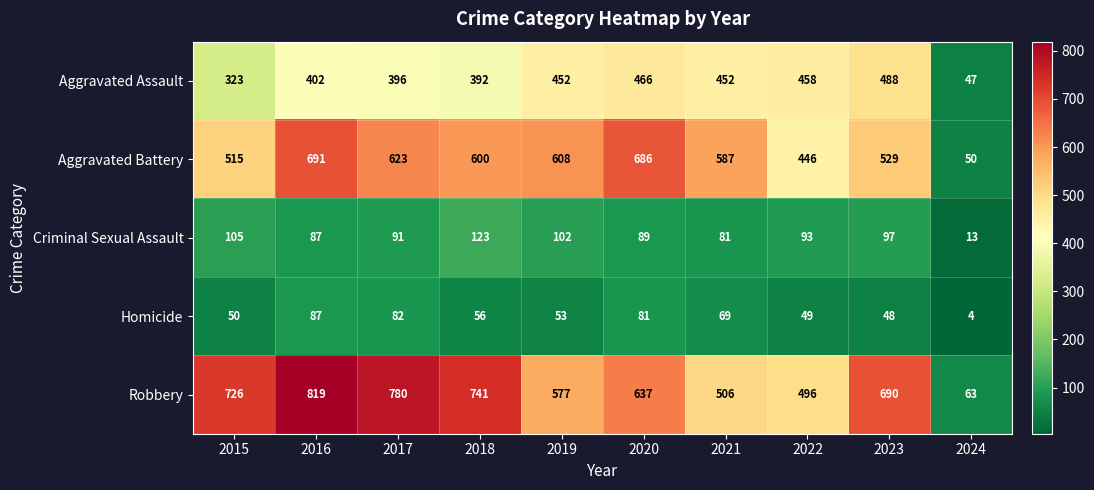

What is the difference between the maximum and second lowest values in the Aggravated Battery series?

245